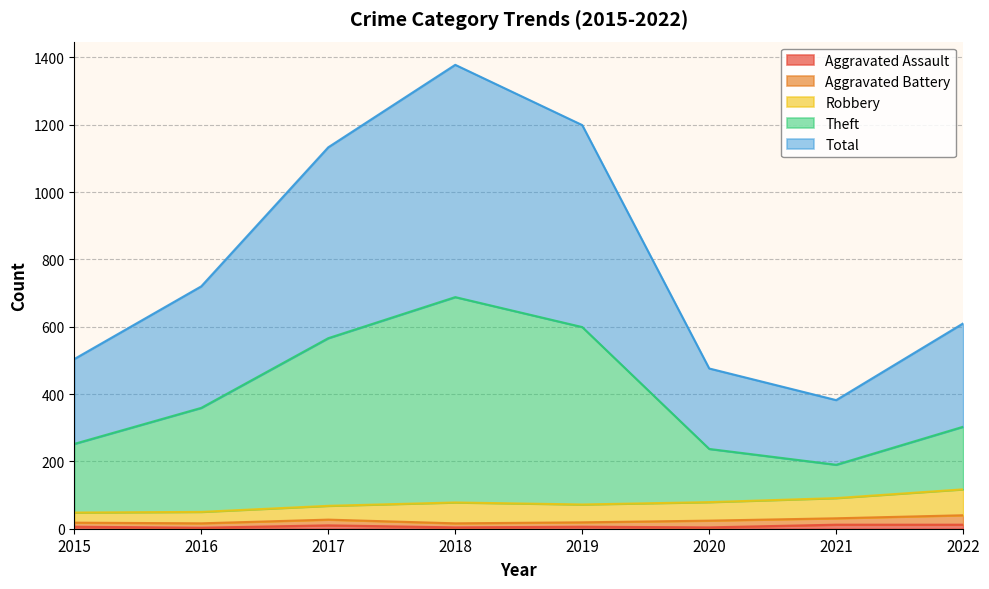

In Aggravated Assault, how many points are lower than both neighbors (excluding endpoints)?

3